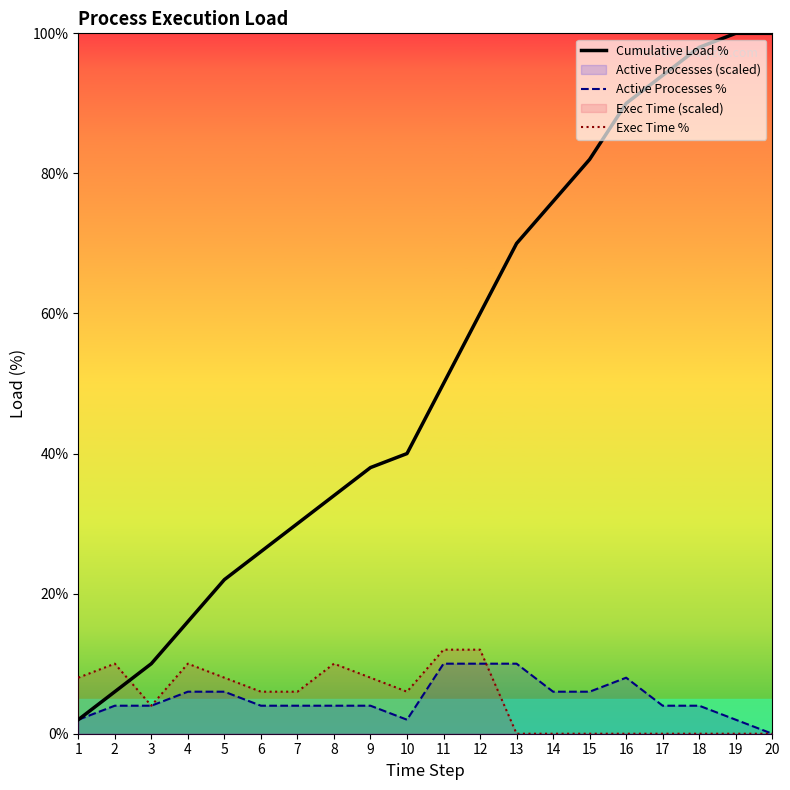

What is the difference between the highest and lowest values at 11?

40